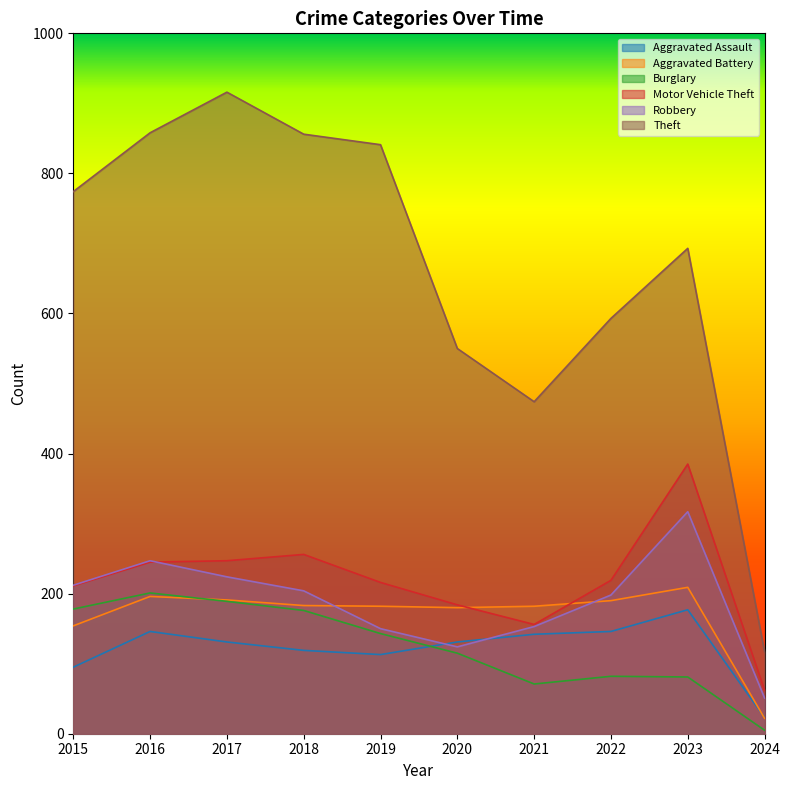

Where is the first local maximum for Theft?

2017